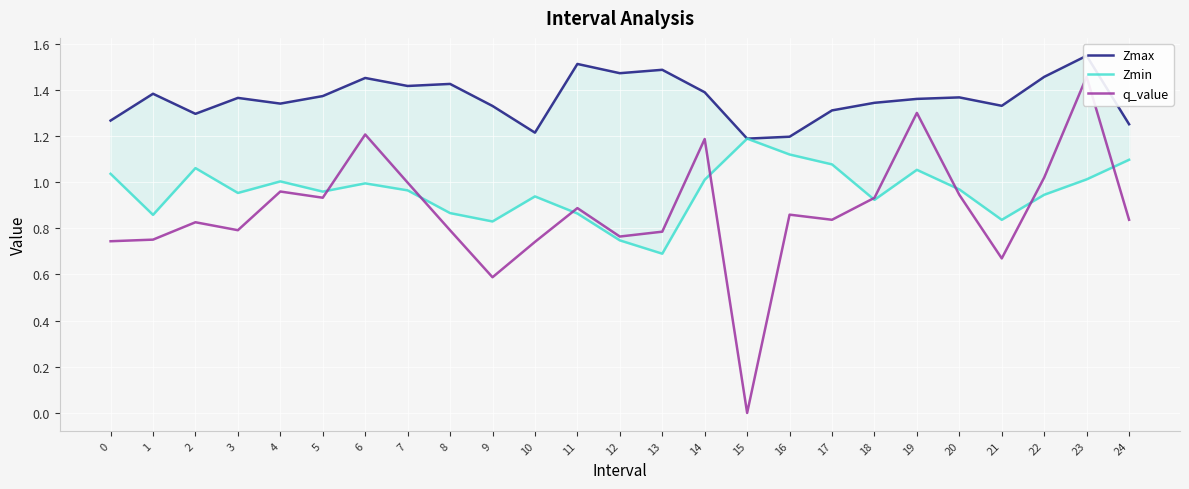

Reading left to right, what are all the values shown in this chart?

Zmax: 0=1.3	1=1.4	2=1.3	3=1.4	4=1.3	5=1.4	6=1.5	7=1.4	8=1.4	9=1.3	10=1.2	11=1.5	12=1.5	13=1.5	14=1.4	15=1.2	16=1.2	17=1.3	18=1.3	19=1.4	20=1.4	21=1.3	22=1.5	23=1.5	24=1.3
Zmin: 0=1.0	1=0.9	2=1.1	3=1.0	4=1.0	5=1.0	6=1.0	7=1.0	8=0.9	9=0.8	10=0.9	11=0.9	12=0.7	13=0.7	14=1.0	15=1.2	16=1.1	17=1.1	18=0.9	19=1.1	20=1.0	21=0.8	22=0.9	23=1.0	24=1.1
q_value: 0=0.7	1=0.8	2=0.8	3=0.8	4=1.0	5=0.9	6=1.2	7=1.0	8=0.8	9=0.6	10=0.7	11=0.9	12=0.8	13=0.8	14=1.2	15=-0.0	16=0.9	17=0.8	18=0.9	19=1.3	20=0.9	21=0.7	22=1.0	23=1.5	24=0.8